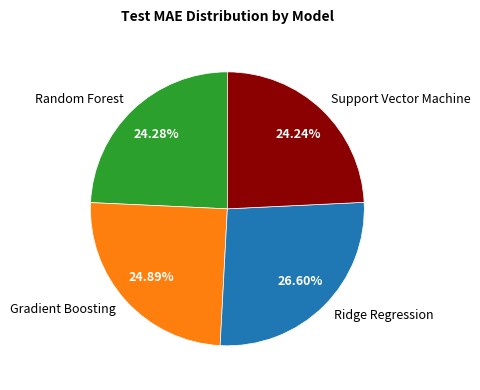

What is the largest slice in the pie chart?

Ridge Regression